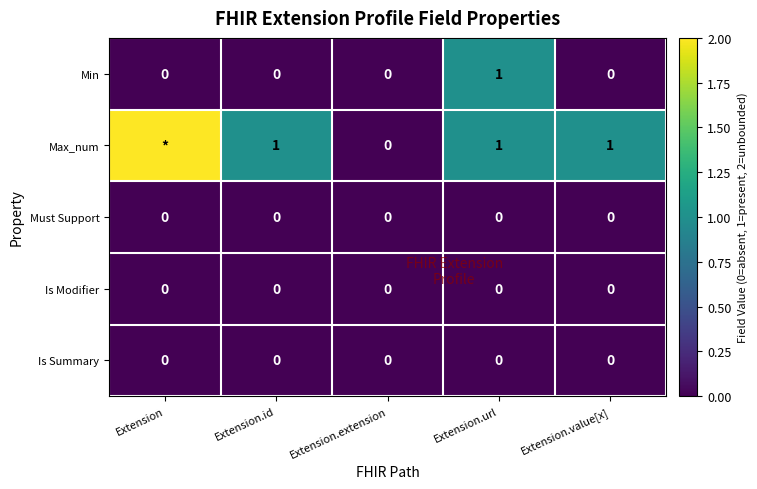

What is the total value across all series at Extension?

2